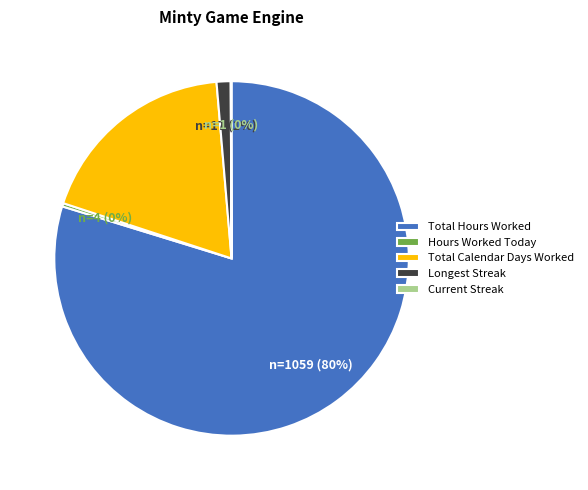

Which has a higher value, Total Hours Worked or Longest Streak?

Total Hours Worked